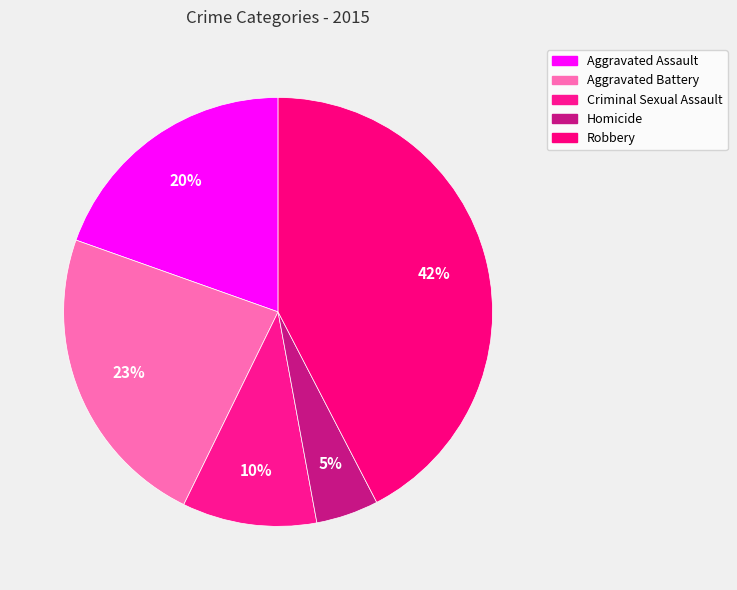

To the nearest percent, what portion does Aggravated Battery represent?

23%